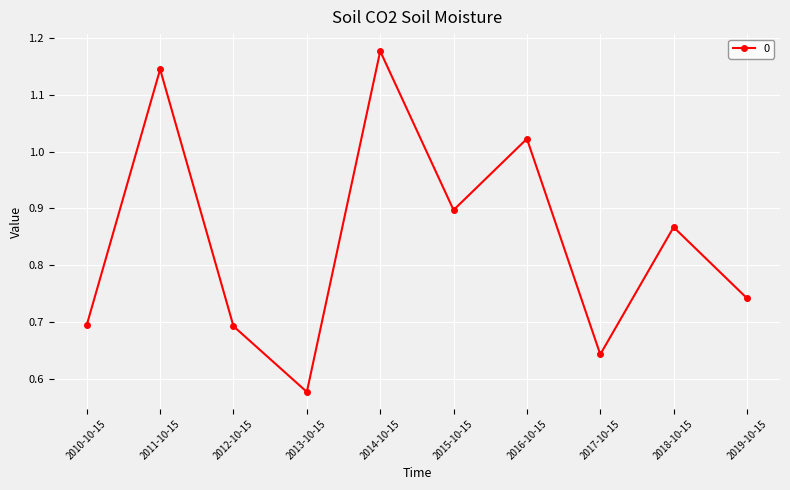

What is the label of the 2nd point from the left?

2011-10-15